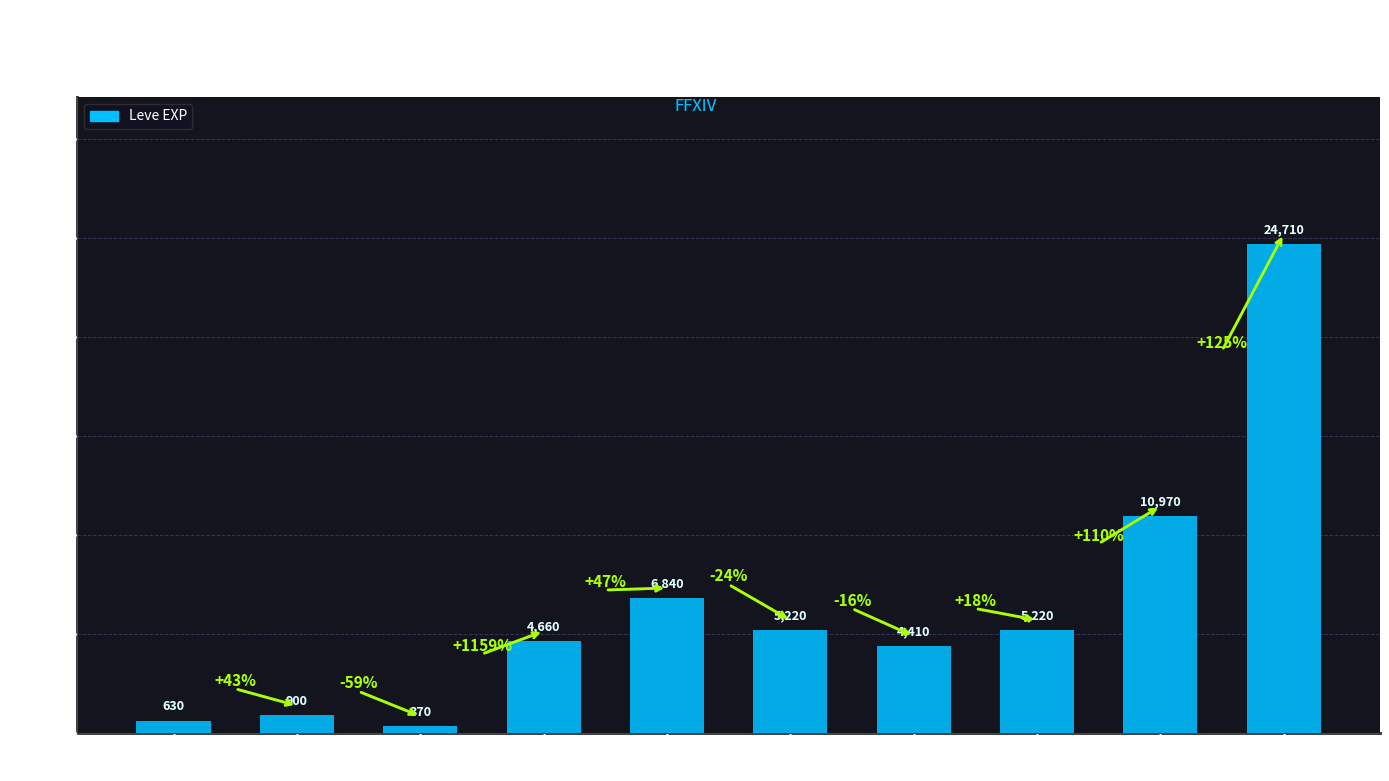

What position from the left is Packing
a Punch?

9